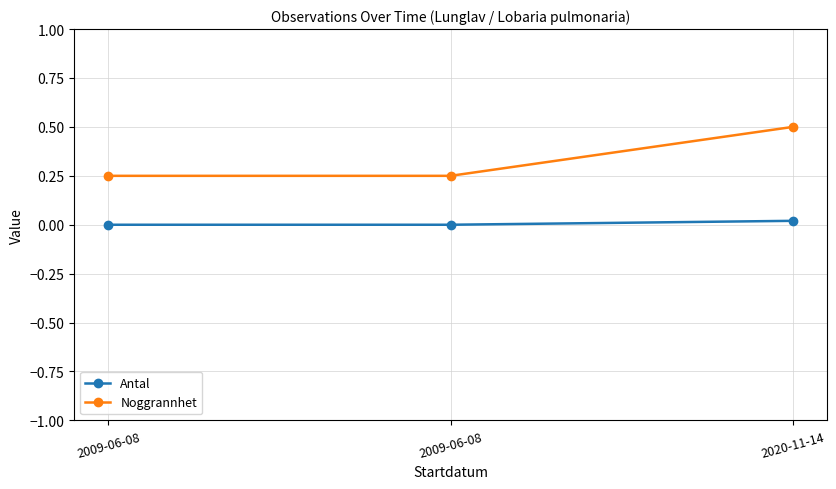

Which series has the largest range (max minus min)?

Noggrannhet